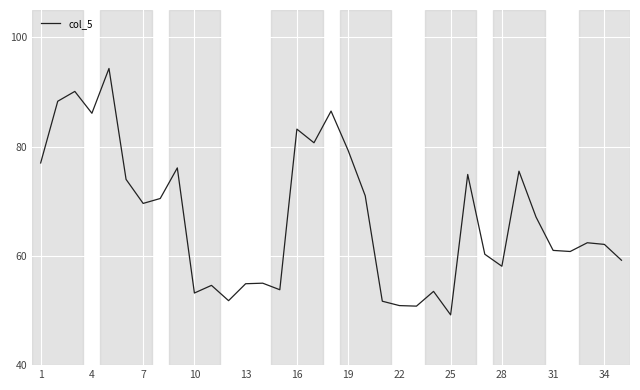

What is the difference between the maximum and minimum values?

45.1